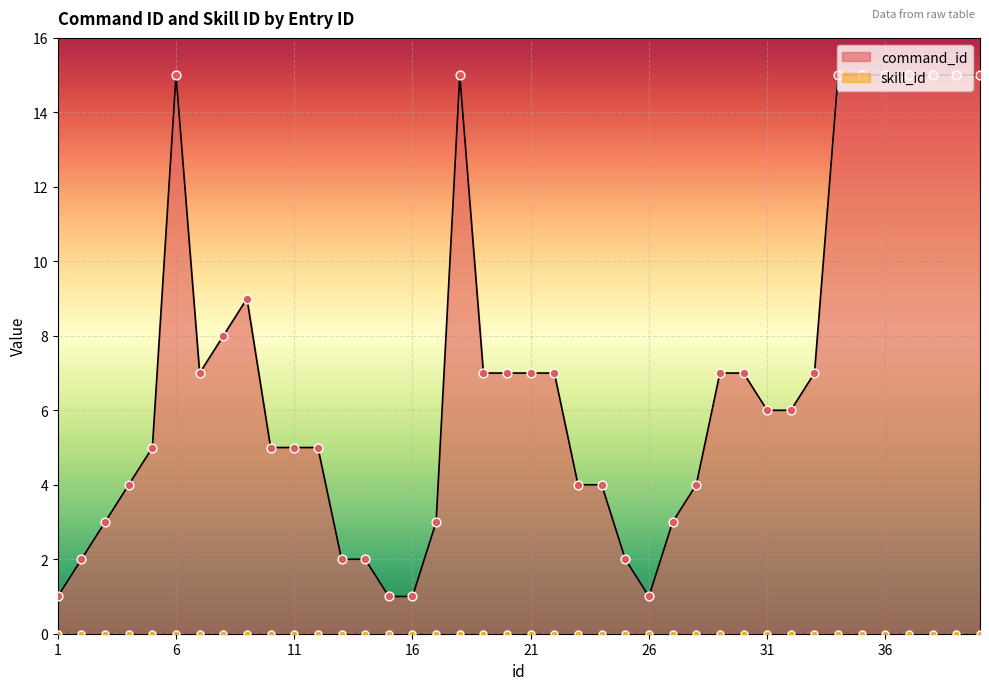

What is the ratio of the value at 21 to the value at 2?

3.5